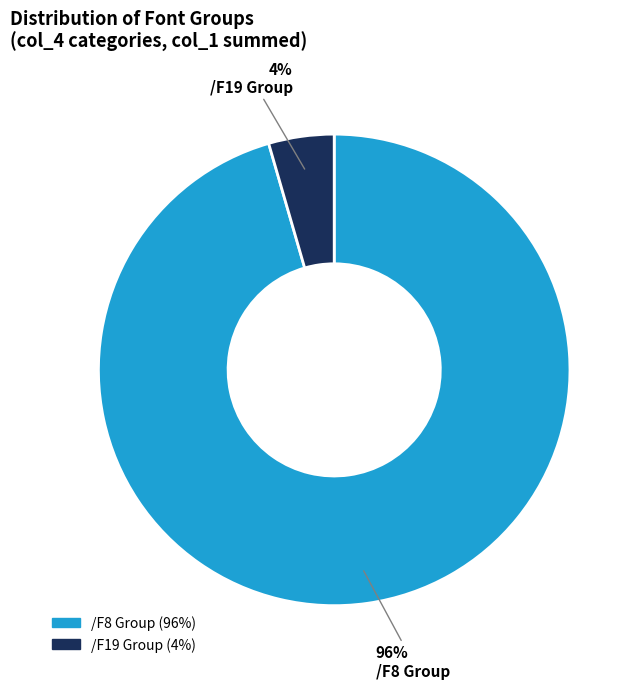

Rank the categories by value from lowest to highest.

/F19, /F8